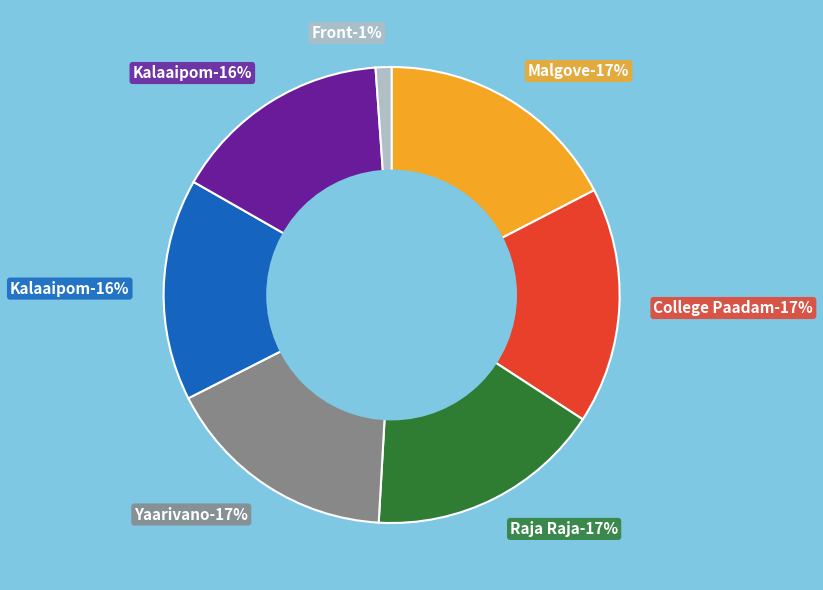

Is it true that Front.jpg is 1% of the pie?

True